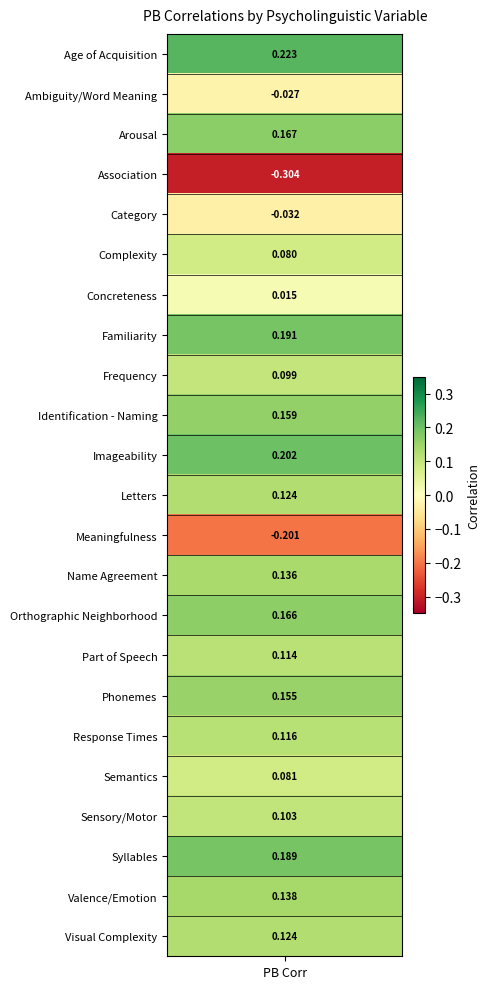

What is the greatest value displayed?

0.2